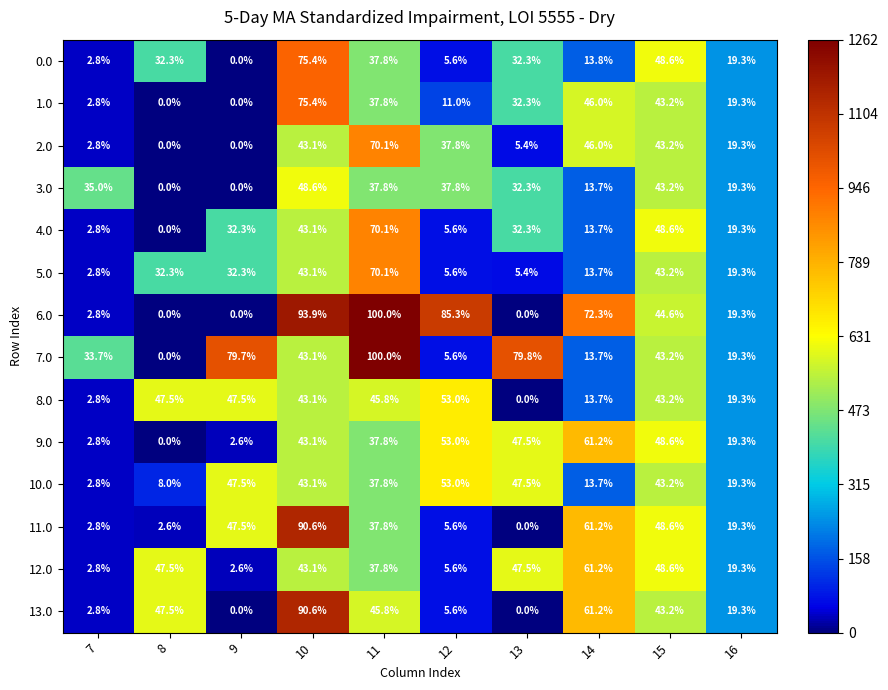

At which category is the sum across all series the highest?

10